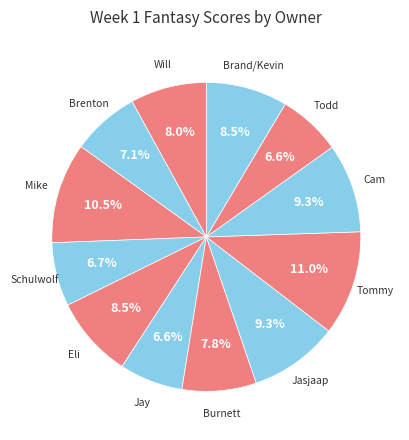

How many segments does this pie chart have?

12